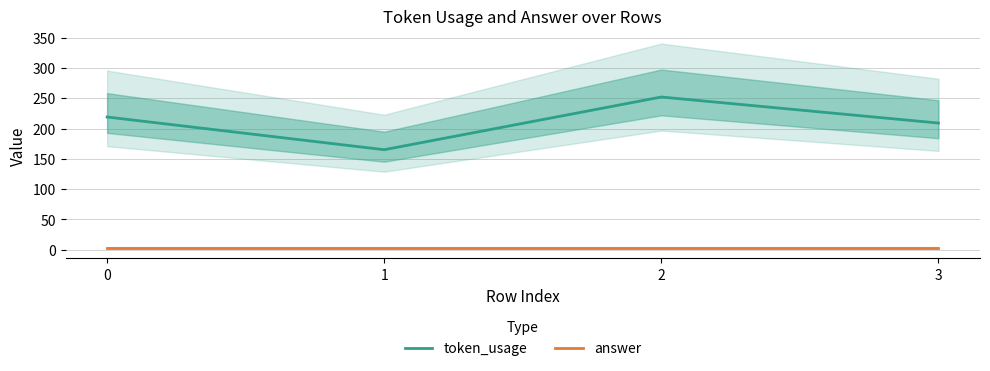

True or false: token_usage has more than 0 interior local peaks.

True